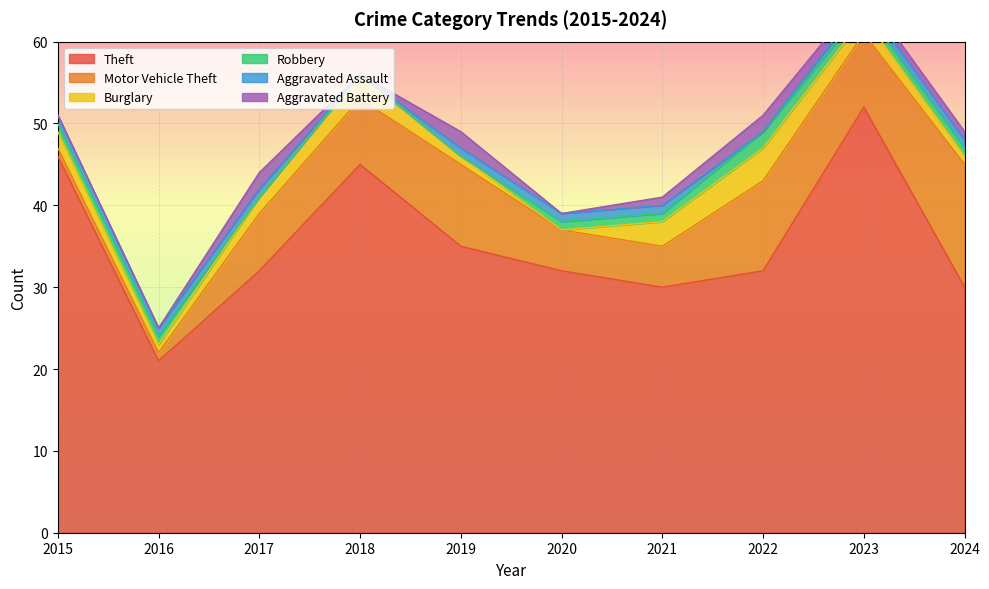

What is the sum of the Burglary values at 2020 and 2023?

2